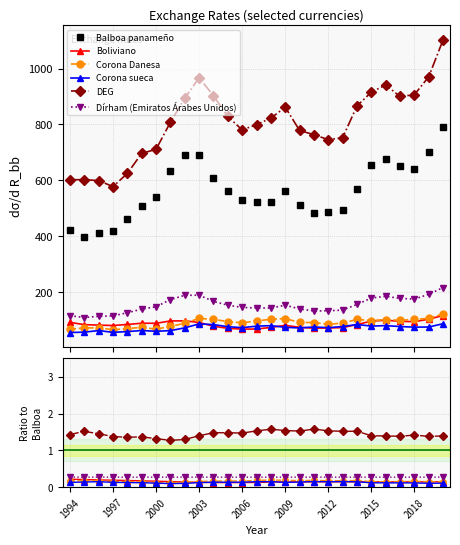

How many interior local valleys does the Balboa panameño series have?

4